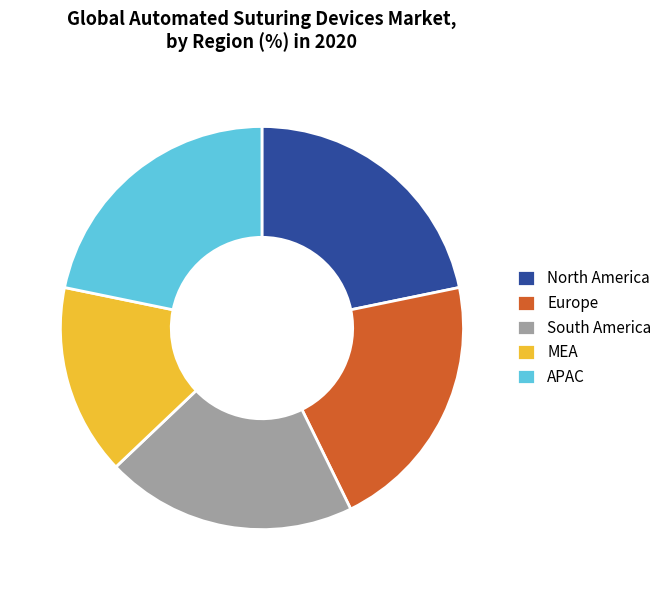

Does Europe represent more than half of the total?

No